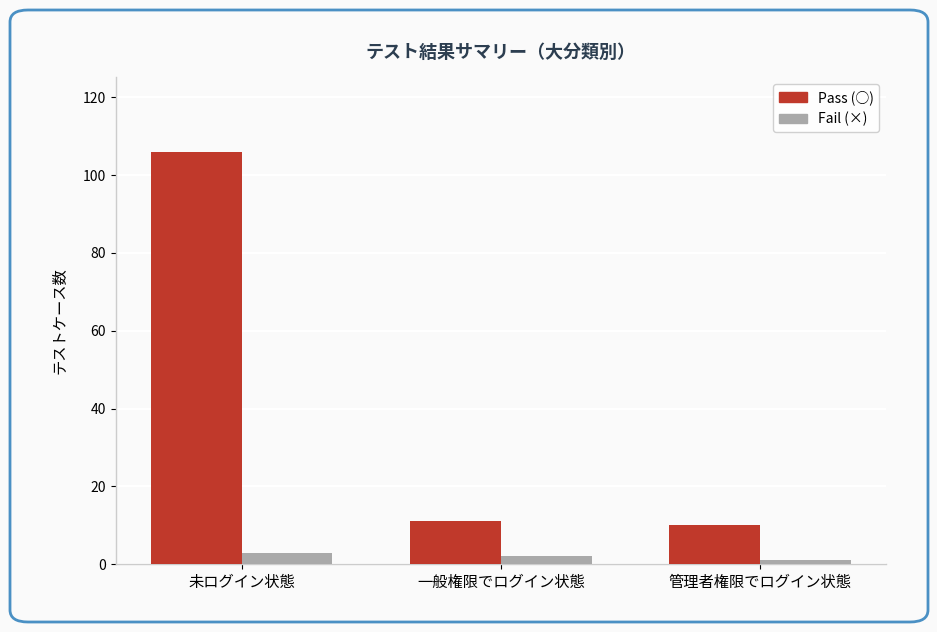

What is the label of the 3rd bar from the left?

管理者権限でログイン状態